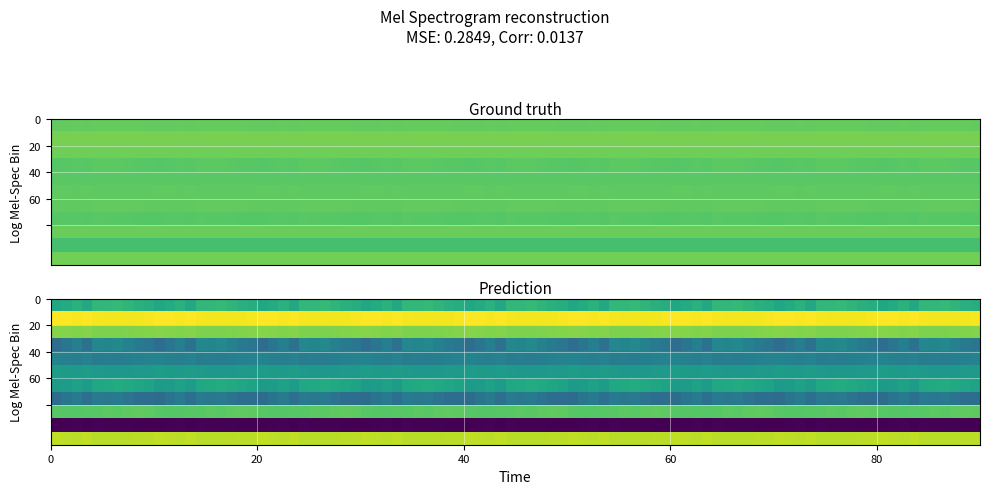

Is it true that 8 equals 0.1 at 2?

True